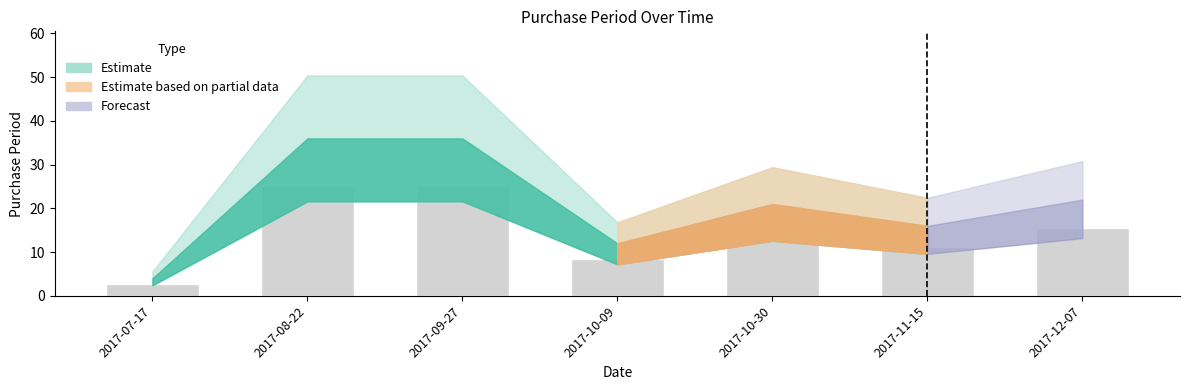

What is the value of the 4th bar from the left?

8.4